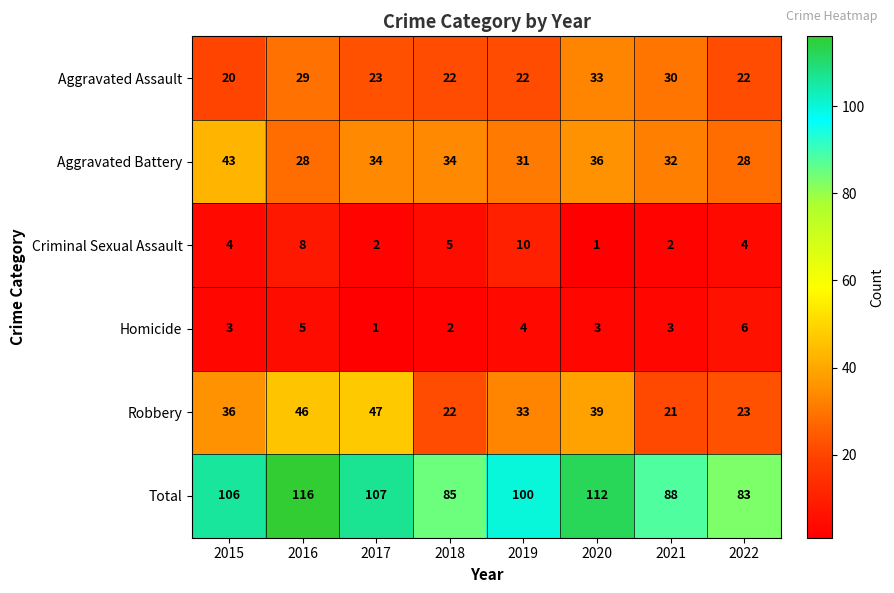

Which series has the widest spread of values?

Total